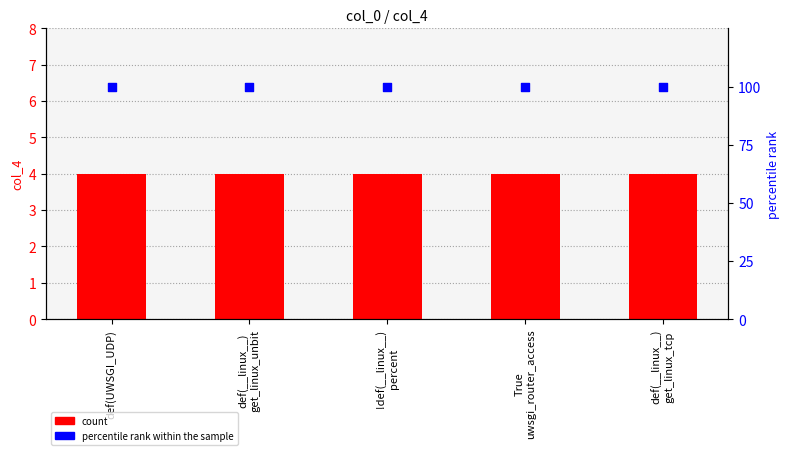

At how many categories does at least one series exceed 83?

5